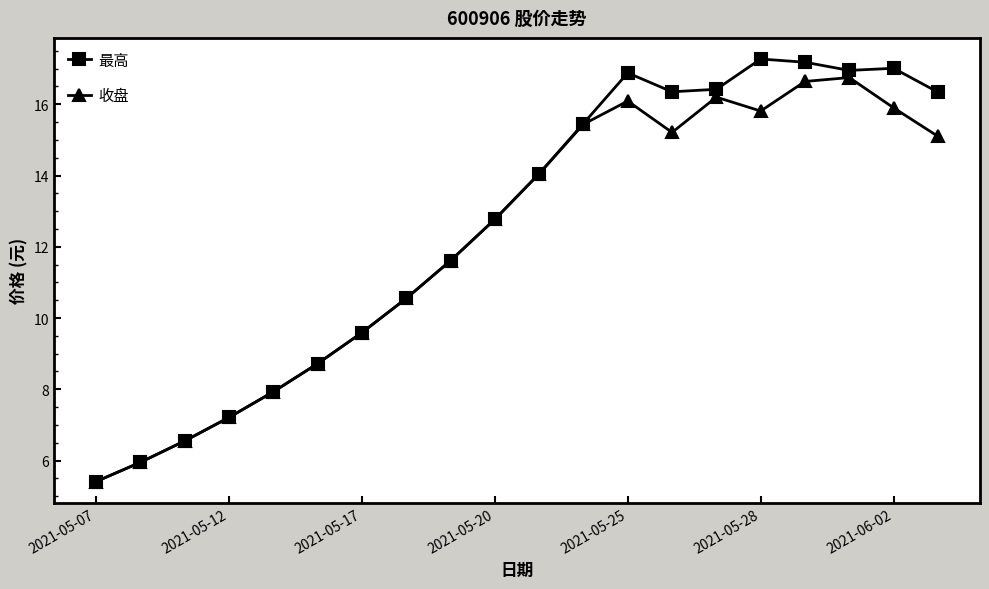

What is the maximum value shown in the chart?

17.3